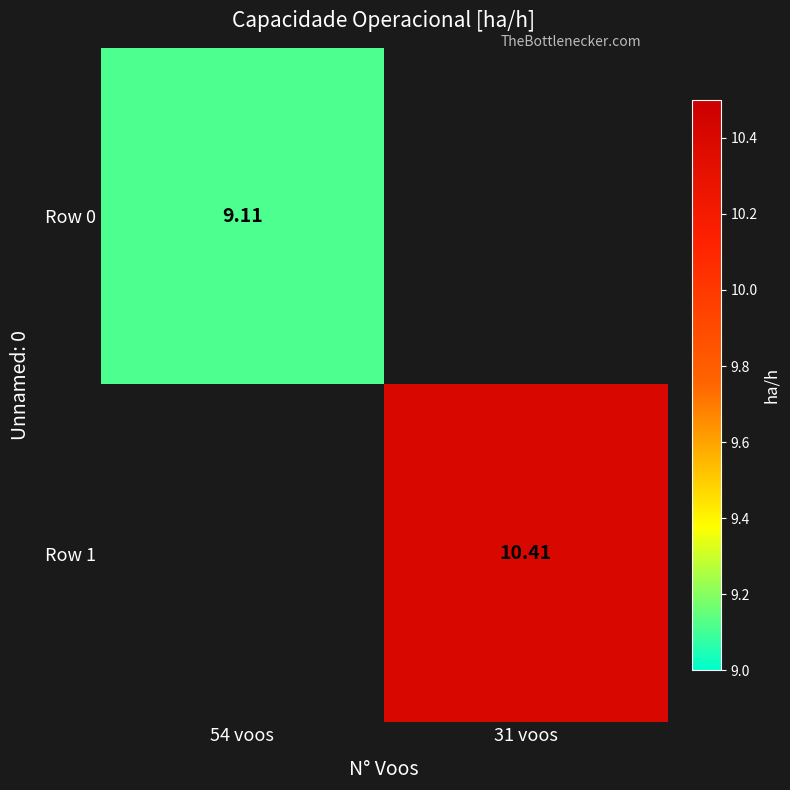

Which label corresponds to the smallest value in the chart?

54 voos